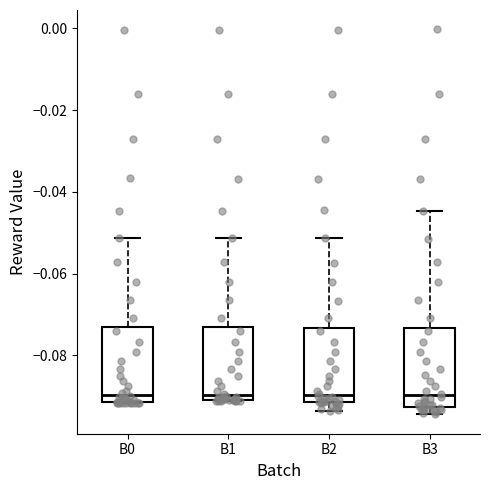

Reading left to right, read every box against the y-axis: the position of its median line, the range the box covers, and the ends of its whiskers. The values are not printed on the chart, so give them approximately, as read against the axis.

B0: median -0.090, box -0.092 to -0.074, whiskers -0.092 to -0.052
B1: median -0.090 (just above the box's lower edge), box -0.090 to -0.074, whiskers -0.092 to -0.052
B2: median -0.090, box -0.092 to -0.074, whiskers -0.094 to -0.052
B3: median -0.090, box -0.092 to -0.074, whiskers -0.094 to -0.044